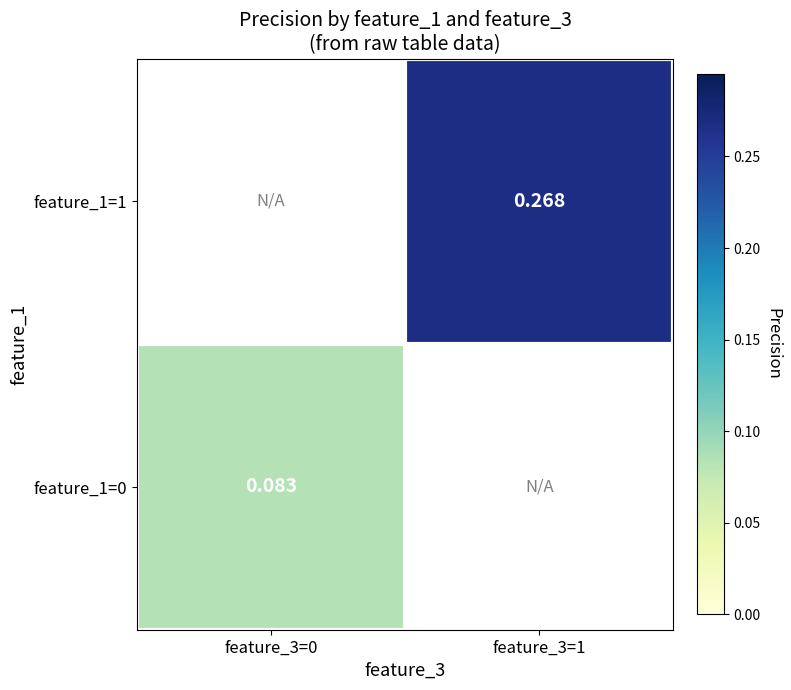

At which category does the chart reach its minimum across all series?

feature_3=0